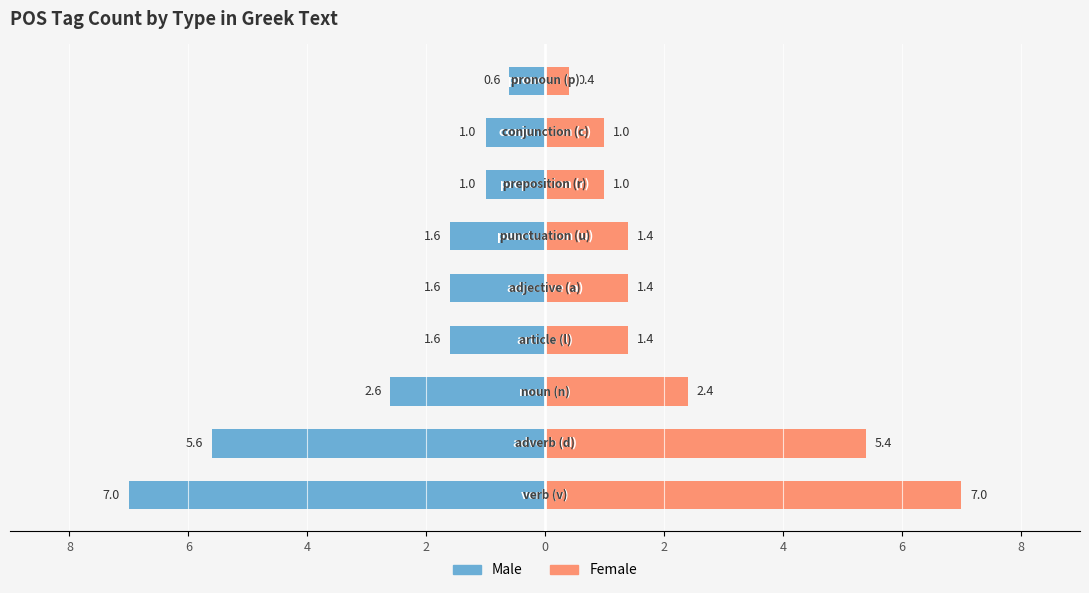

Does the chart contain stacked bars?

No